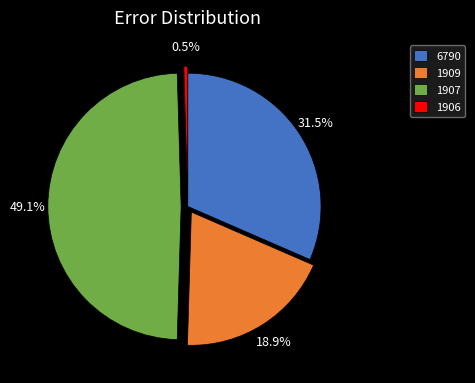

Approximately how many times larger is the value at 1907 compared to 6790?

1.6